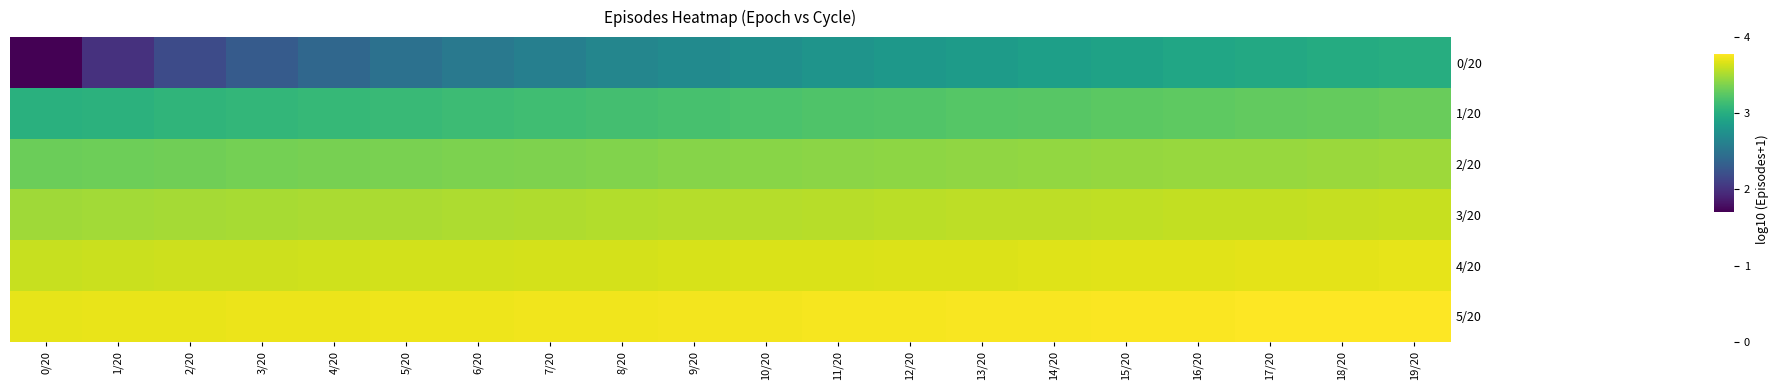

At how many categories does at least one series exceed 3?

20